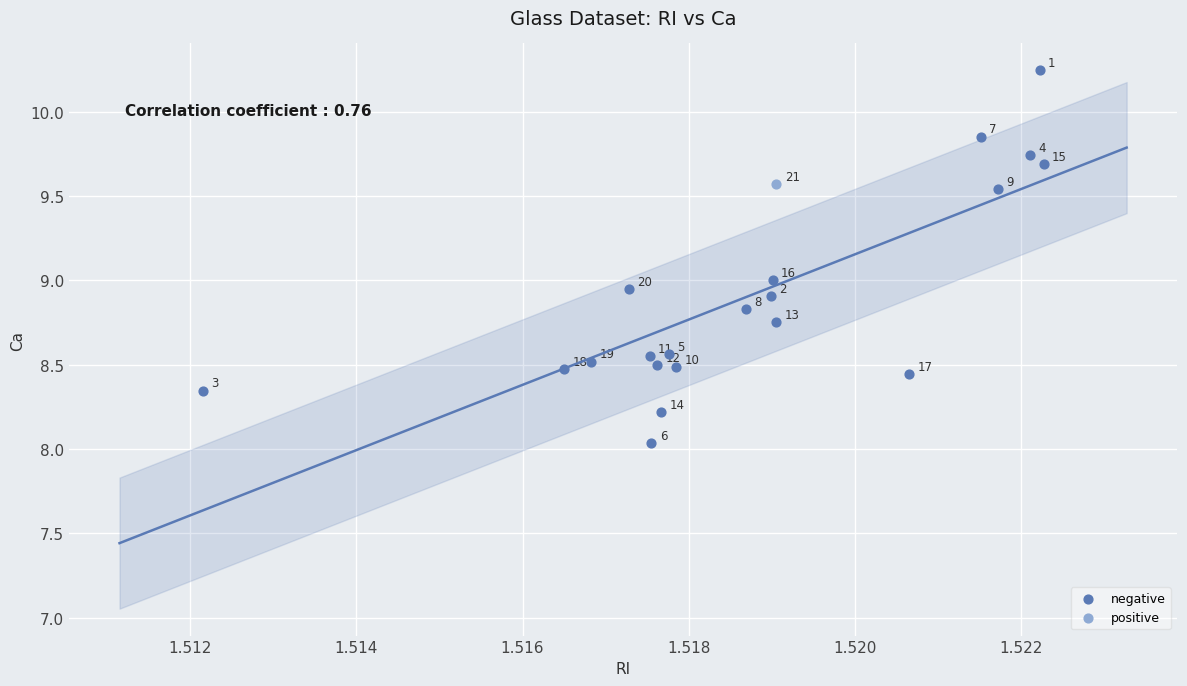

What are all the series names shown in the legend?

negative, positive